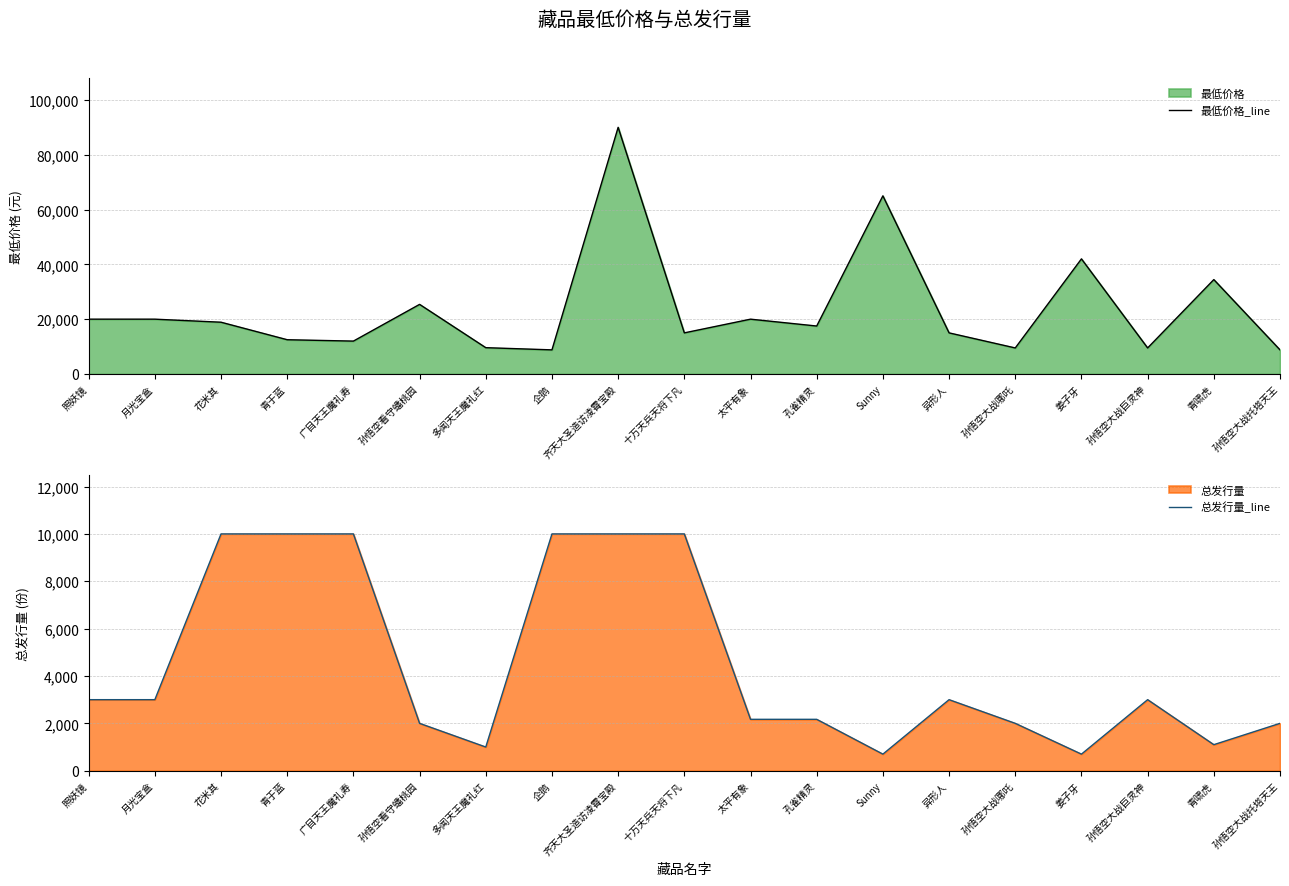

Reading right to left, transcribe all the data shown in this chart.

最低价格_line: 孙悟空大战托塔天王=8800	青啸虎=34444	孙悟空大战巨灵神=9500	姜子牙=42000	孙悟空大战哪吒=9500	异形人=14999	Sunny=65000	孔雀精灵=17499	太平有象=19999	十万天兵天将下凡=15000	齐天大圣造访凌霄宝殿=89999	企鹅=8800	多闻天王魔礼红=9600	孙悟空看守蟠桃园=25399	广目天王魔礼寿=11999	青于蓝=12500	花米其=18888	月光宝盒=20000	照妖镜=19999
总发行量_line: 孙悟空大战托塔天王=2000	青啸虎=1100	孙悟空大战巨灵神=3000	姜子牙=700	孙悟空大战哪吒=2000	异形人=3000	Sunny=700	孔雀精灵=2170	太平有象=2170	十万天兵天将下凡=10000	齐天大圣造访凌霄宝殿=10000	企鹅=10000	多闻天王魔礼红=1000	孙悟空看守蟠桃园=2000	广目天王魔礼寿=10000	青于蓝=10000	花米其=10000	月光宝盒=3000	照妖镜=3000